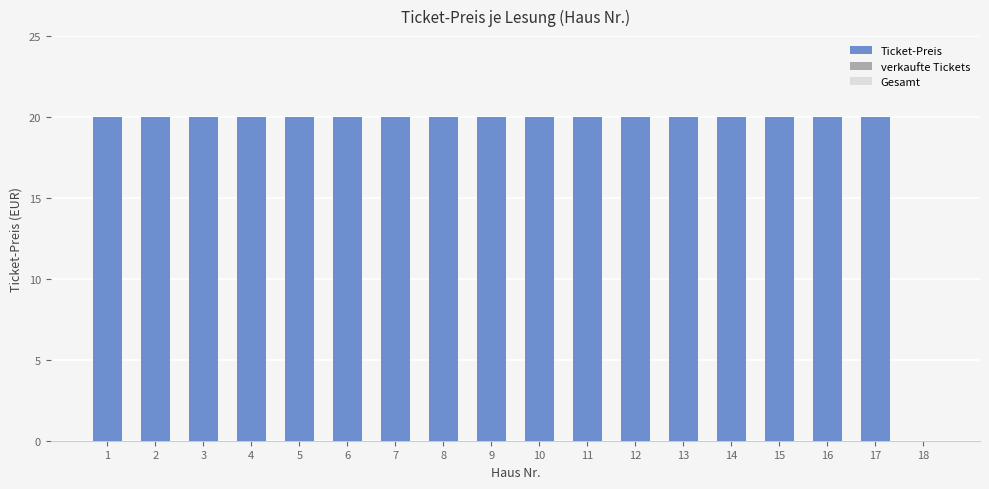

What is the sum of all values?

340.0